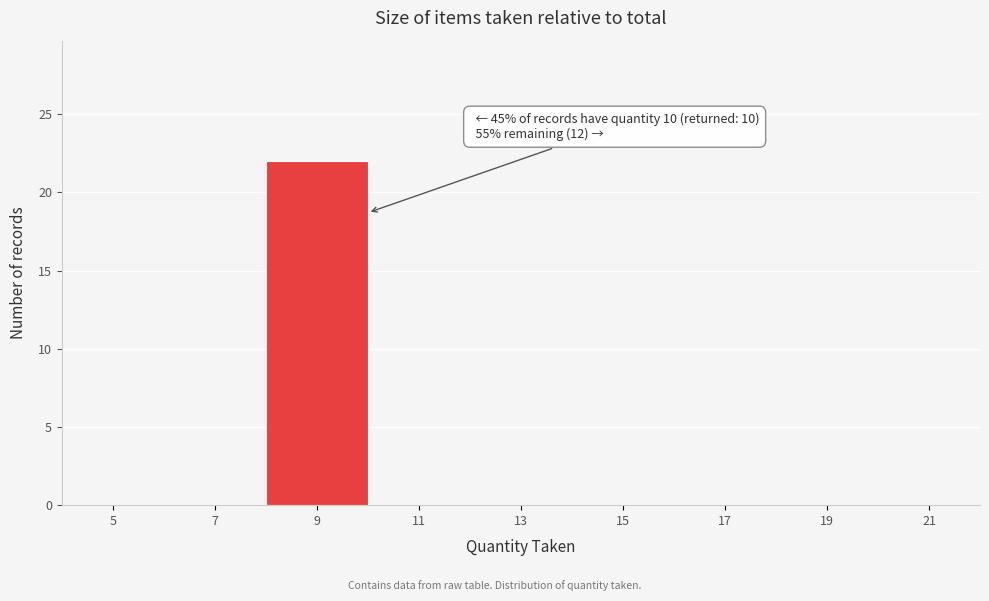

Reading left to right, extract all data points from this chart.

5=0	7=0	9=22	11=0	13=0	15=0	17=0	19=0	21=0